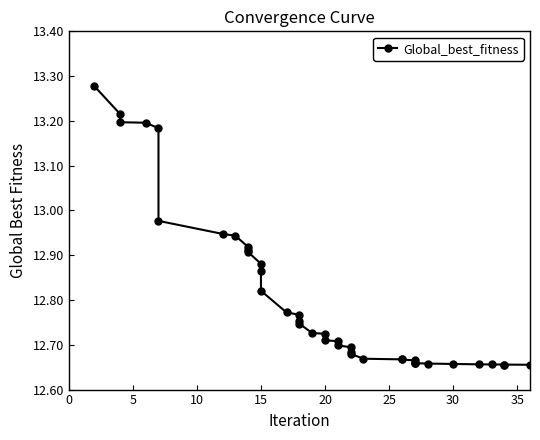

True or false: the data shows 17.9 at 37.

False